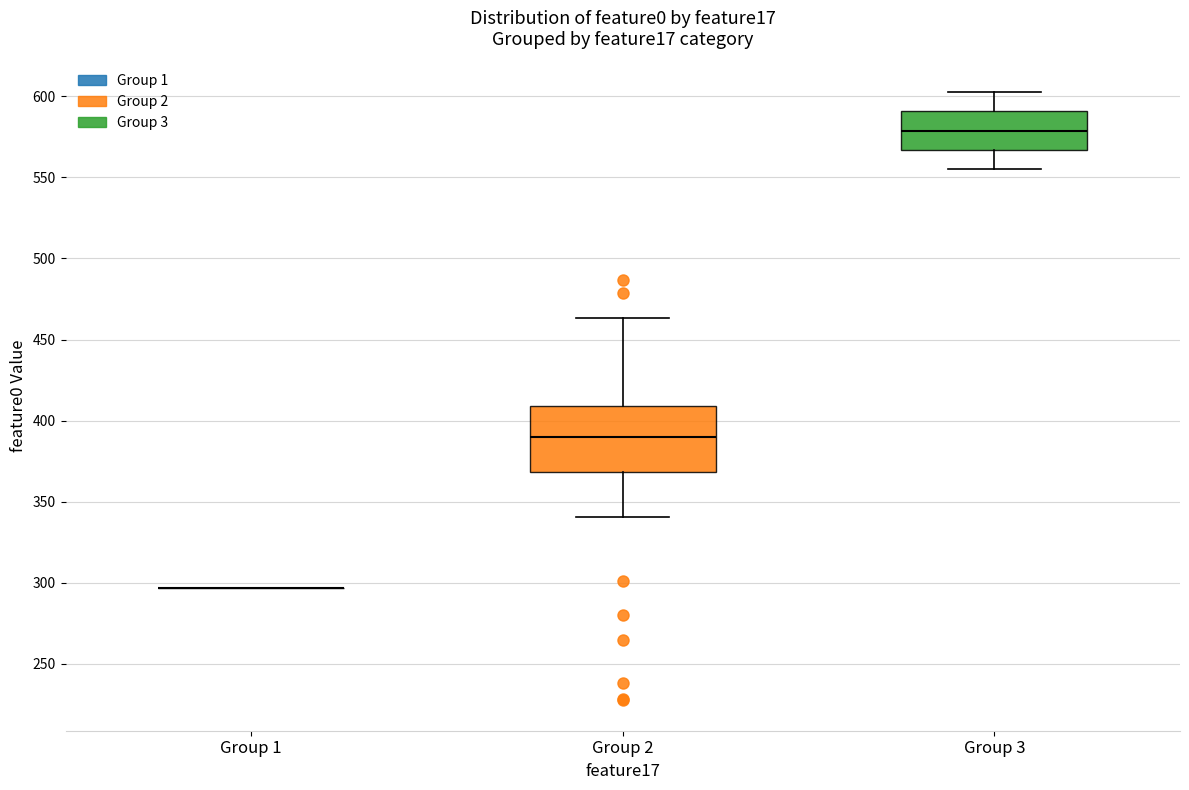

Reading left to right, read every box against the y-axis: the position of its median line, the range the box covers, and the ends of its whiskers. The values are not printed on the chart, so give them approximately, as read against the axis.

Group 1: box collapsed to a line at 295, whiskers 295 to 295
Group 2: median 390, box 370 to 410, whiskers 340 to 465
Group 3: median 580, box 565 to 590, whiskers 555 to 605